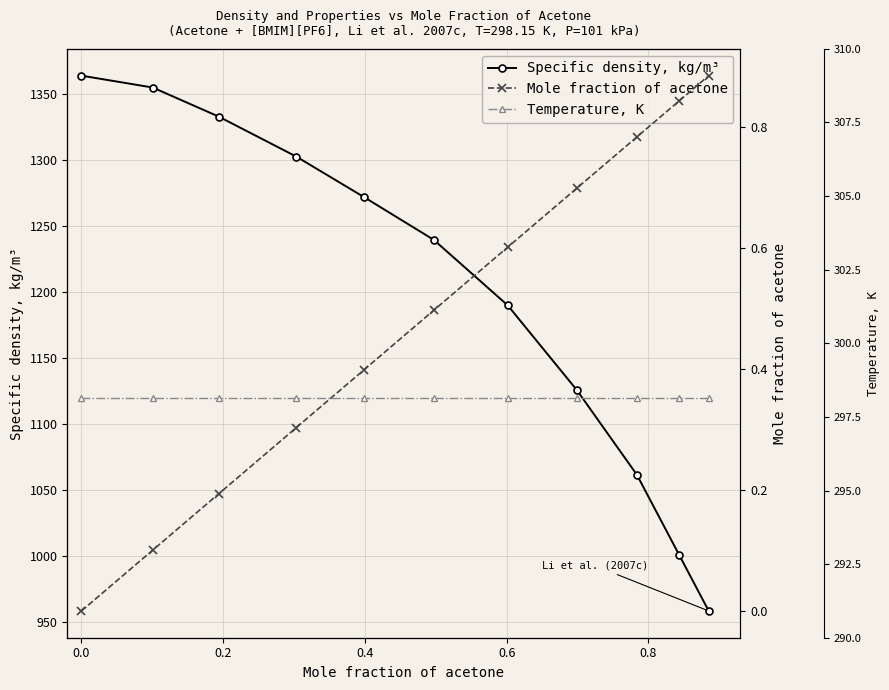

What is the value of the Specific density, kg/m³ point at the 5th from the left?

1271.9